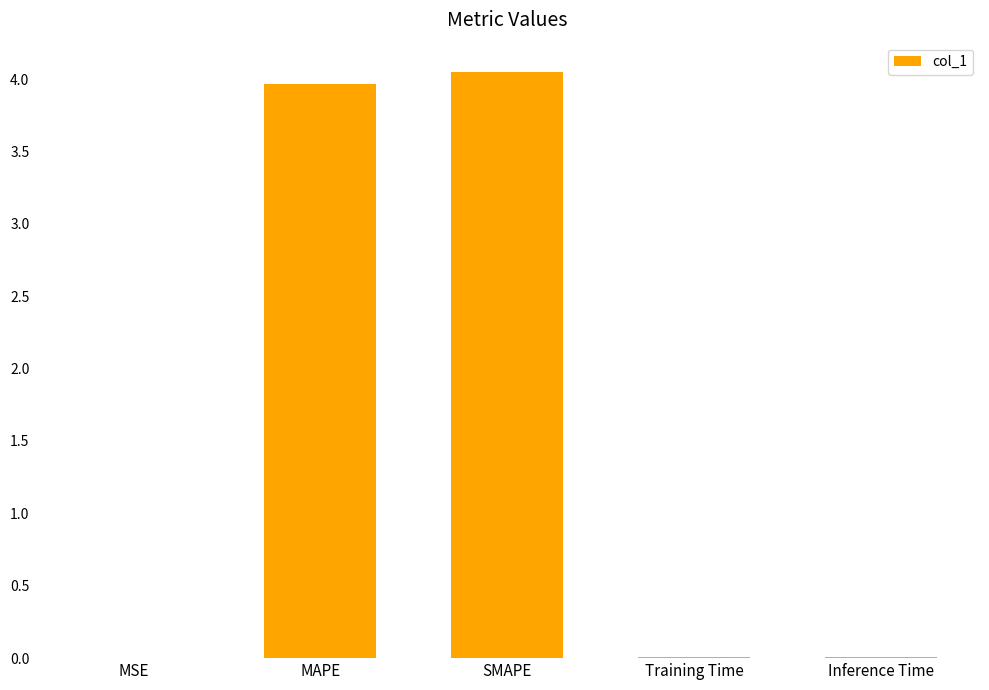

What is the sum of all values?

8.0